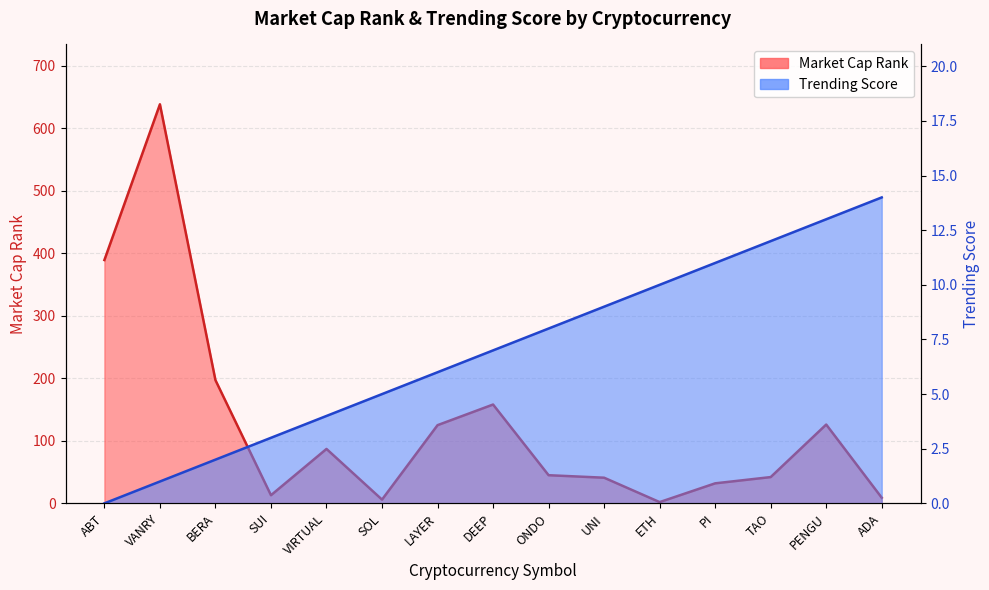

Between LAYER and ABT, which is larger?

ABT